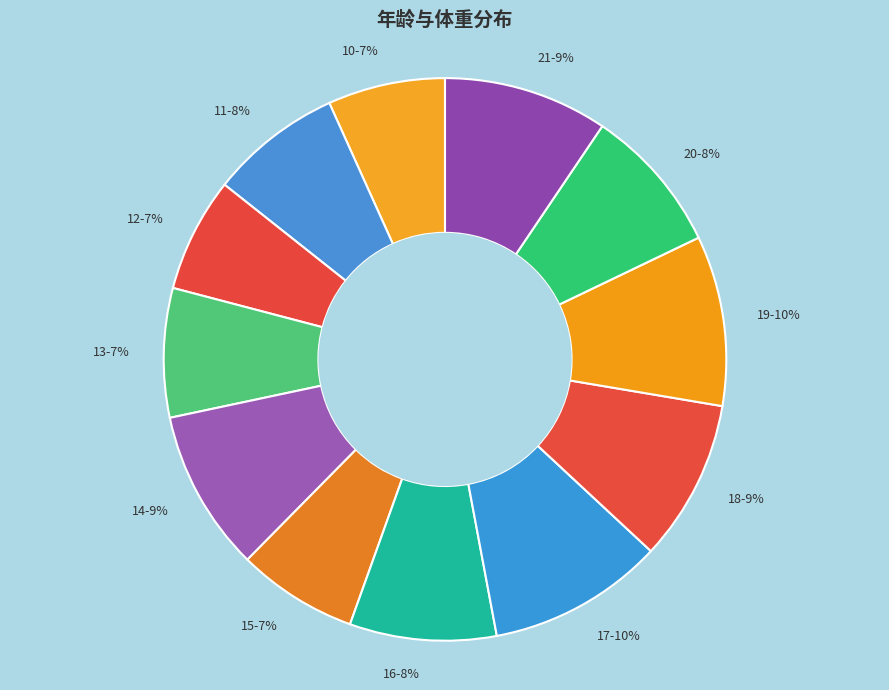

How many segments does this pie chart have?

12